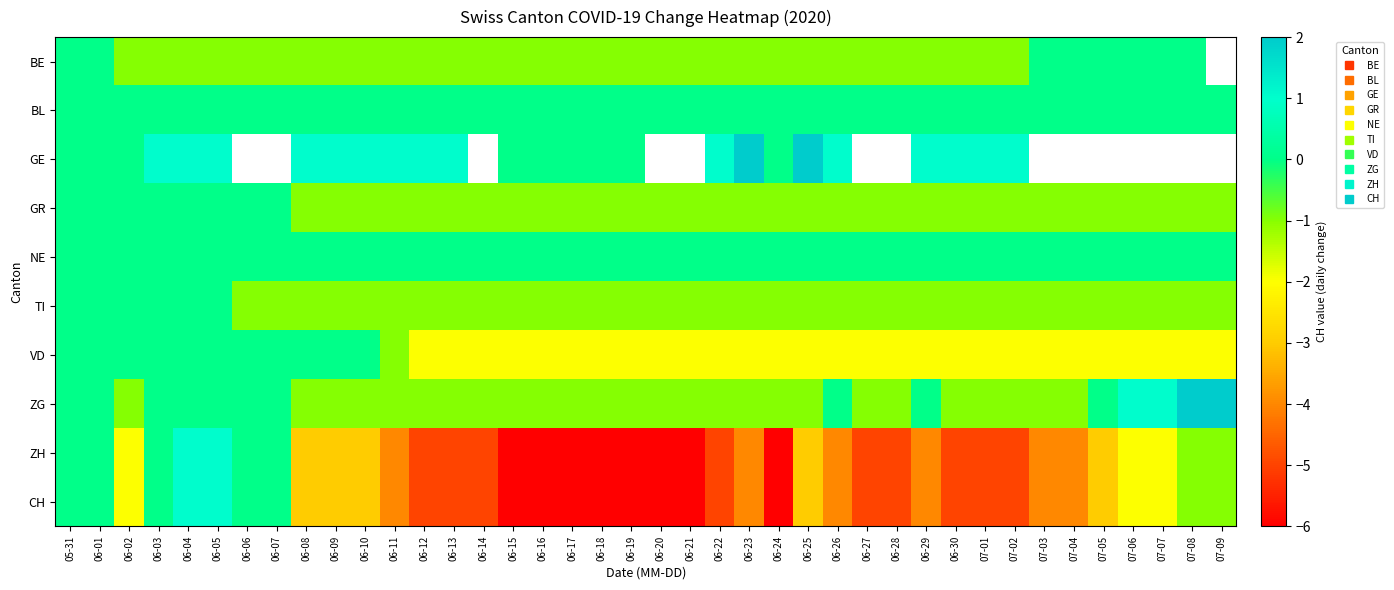

What is the difference between the maximum and minimum values in the GR series?

1.0